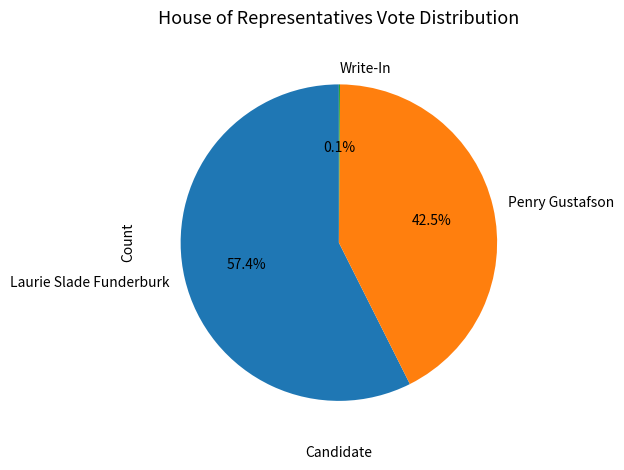

True or false: Penry Gustafson accounts for 29% of the total.

False